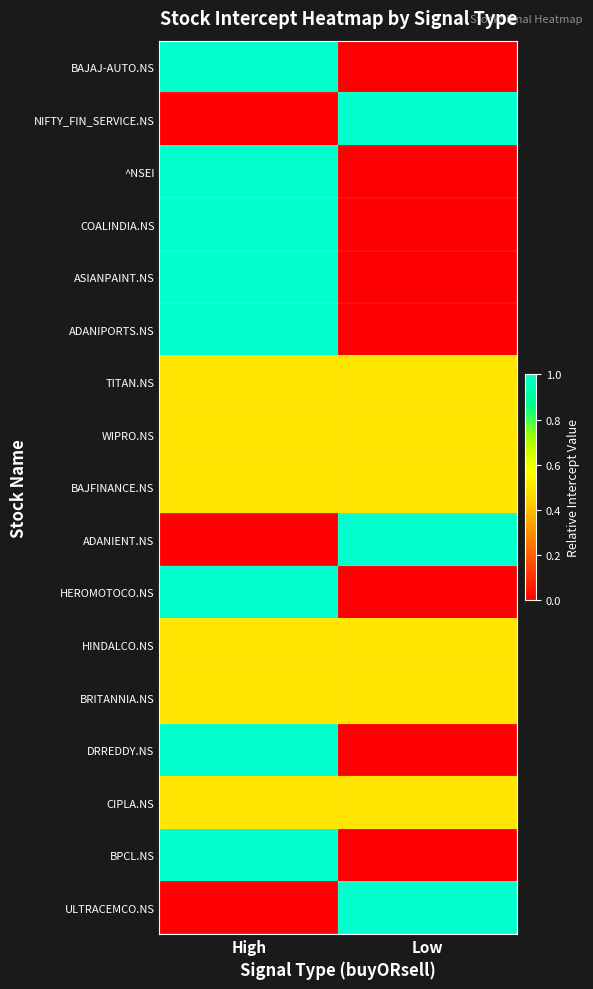

List the series in order of their peak value, highest first.

BAJAJ-AUTO.NS, NIFTY_FIN_SERVICE.NS, ^NSEI, COALINDIA.NS, ASIANPAINT.NS, ADANIPORTS.NS, ADANIENT.NS, HEROMOTOCO.NS, DRREDDY.NS, BPCL.NS, ULTRACEMCO.NS, TITAN.NS, WIPRO.NS, BAJFINANCE.NS, HINDALCO.NS, BRITANNIA.NS, CIPLA.NS